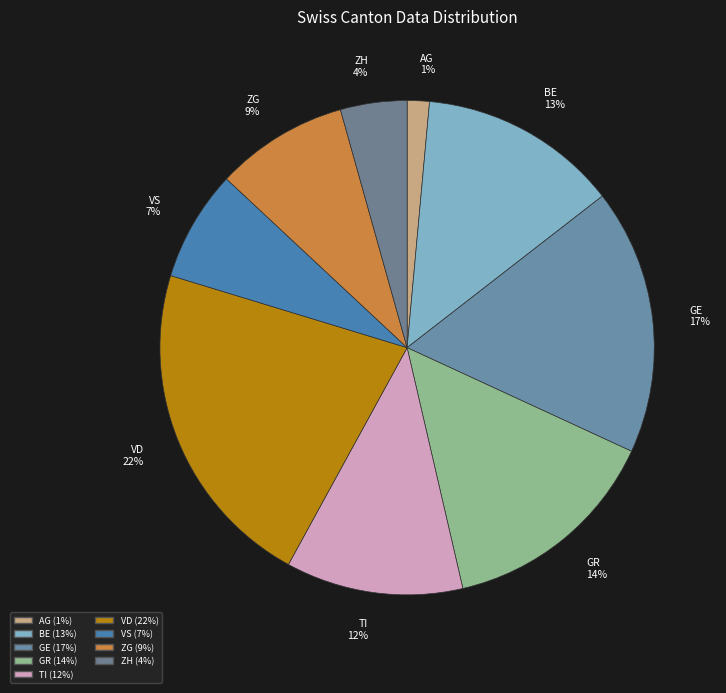

Is it true that VD is 22% of the pie?

True